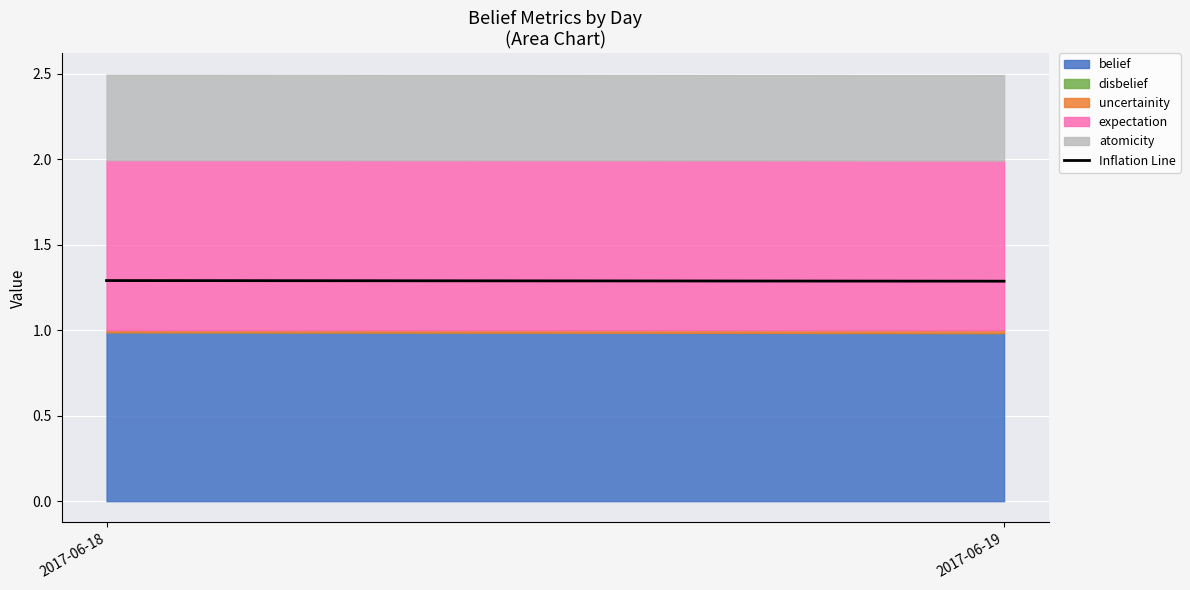

What is the maximum value for belief?

1.0